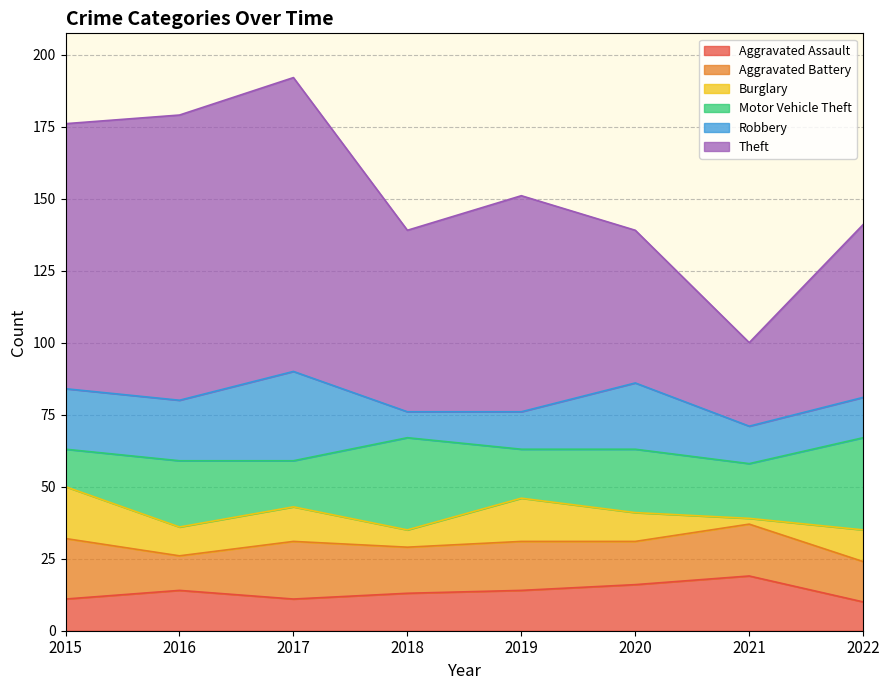

Which has a higher value, 2018 or 2019?

2019